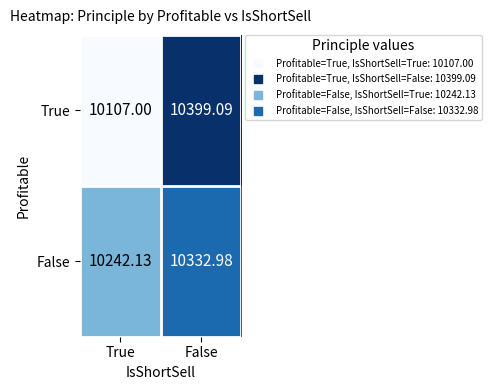

At which category is the sum across all series the highest?

False